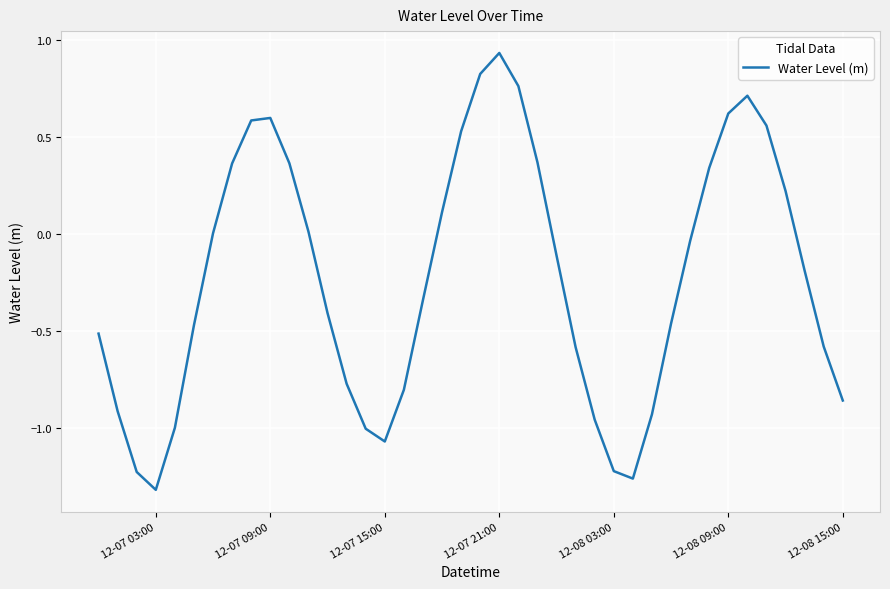

What is the difference between the maximum and minimum values?

2.3